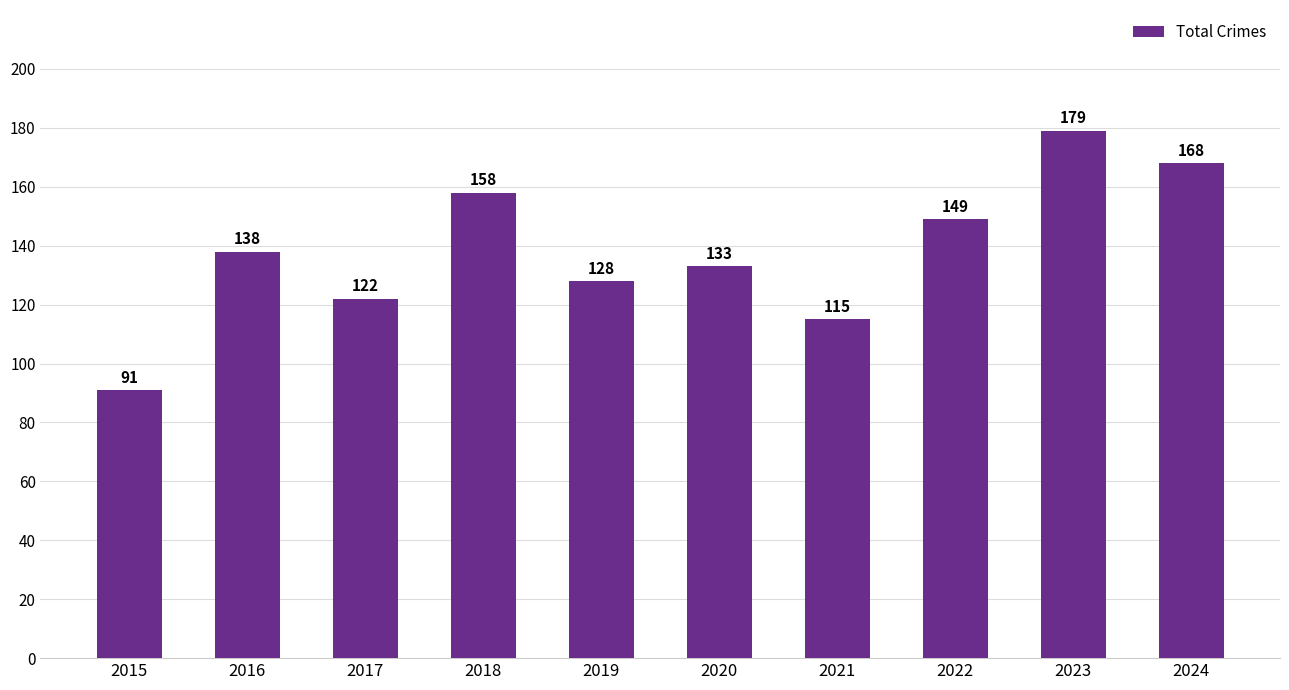

Rank the categories by value from highest to lowest.

2023, 2024, 2018, 2022, 2016, 2020, 2019, 2017, 2021, 2015